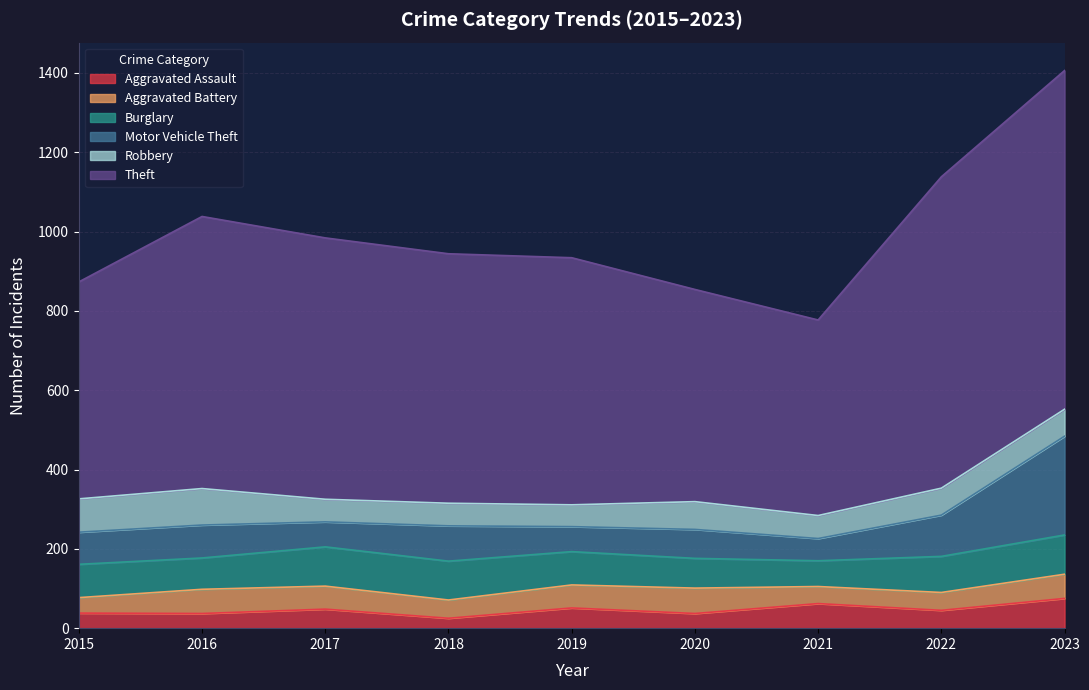

At 2023, list the series in order from smallest to largest.

Aggravated Battery, Robbery, Aggravated Assault, Burglary, Motor Vehicle Theft, Theft